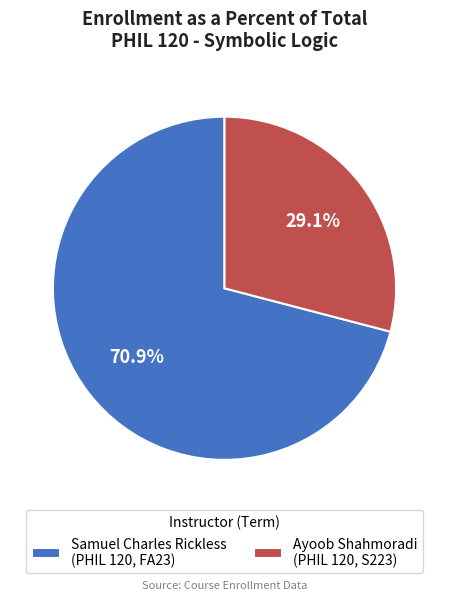

Combined, do Ayoob Shahmoradi (PHIL 120, S223) and Samuel Charles Rickless (PHIL 120, FA23) account for over 50%?

Yes